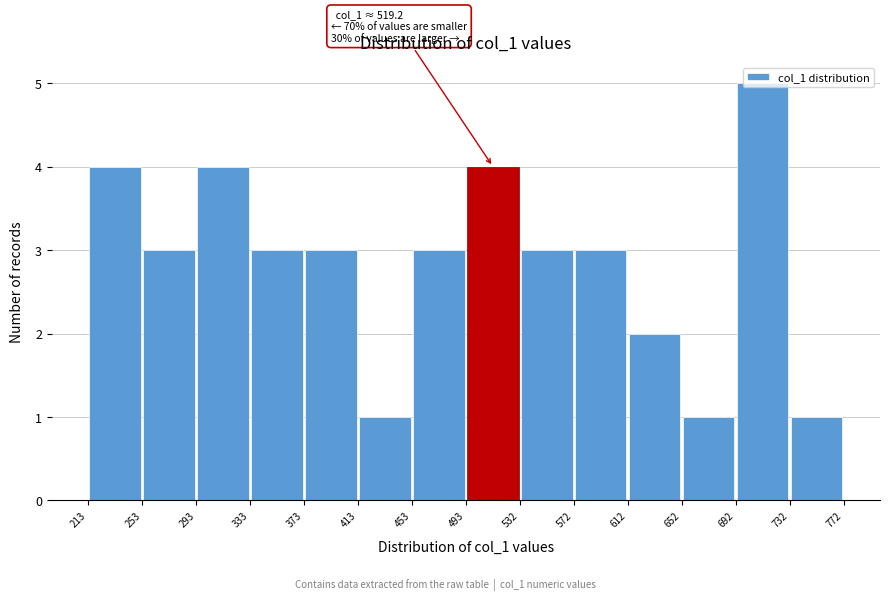

Which range on the x-axis has the tallest bar?

692 to 732